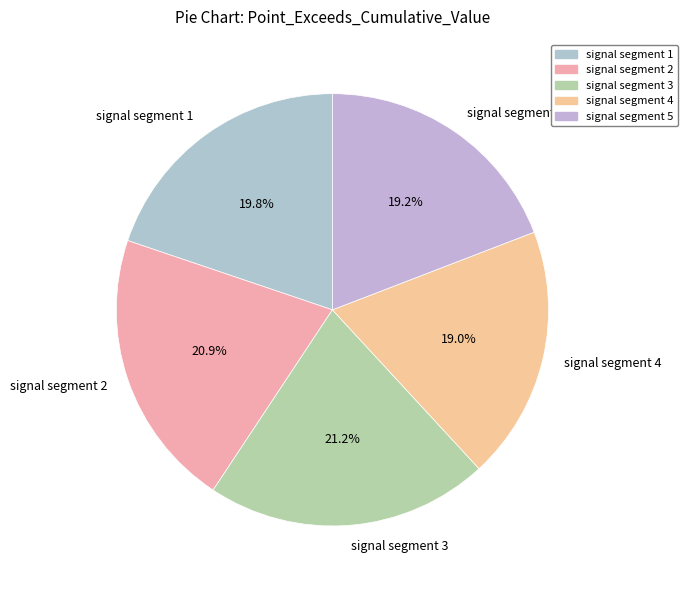

Between signal segment 3 and signal segment 1, which is larger?

signal segment 3